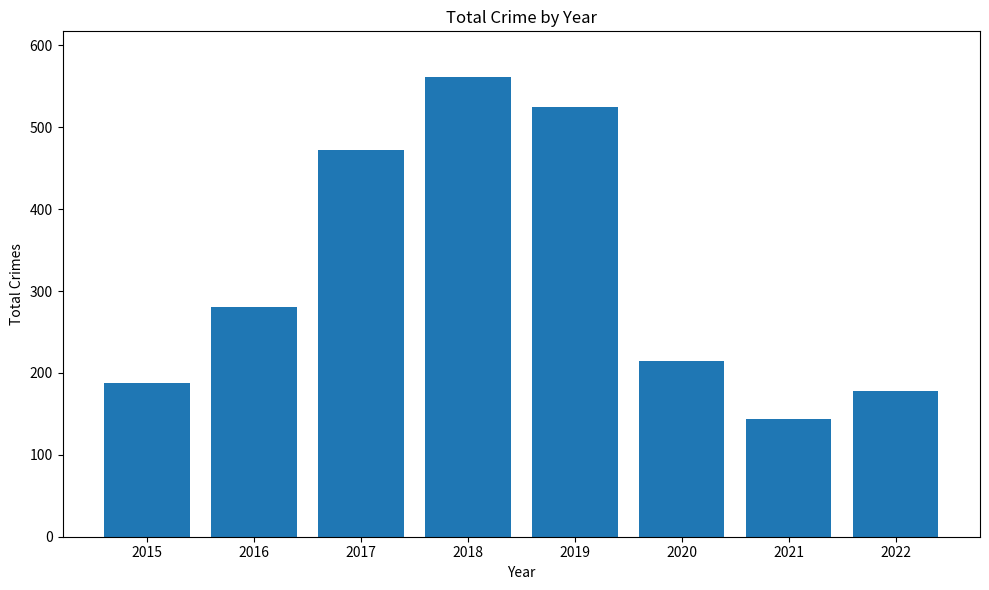

The value at 2020 is 214. True or false?

True